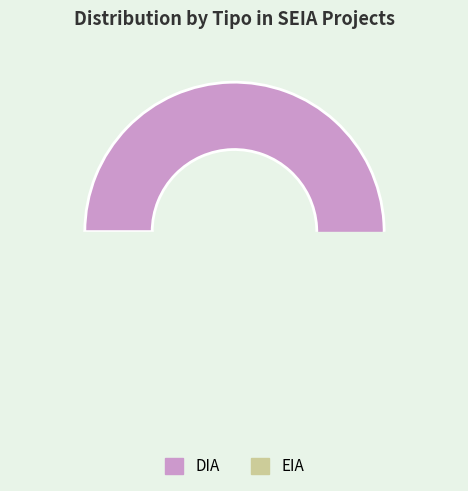

To the nearest percent, what portion does DIA represent?

98%